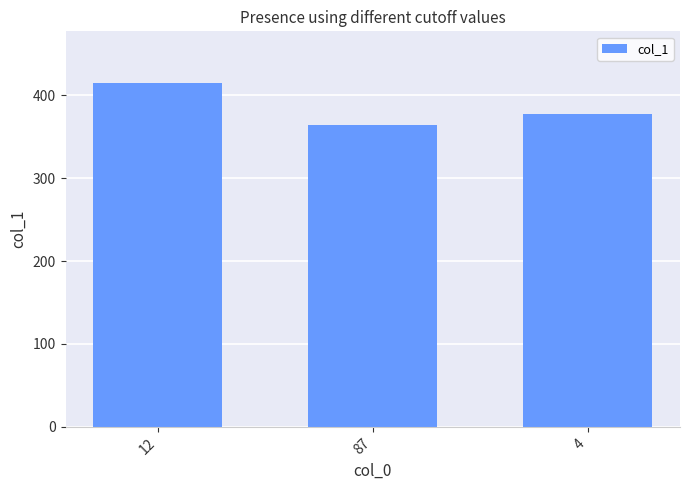

How many values are between 364 and 415?

3